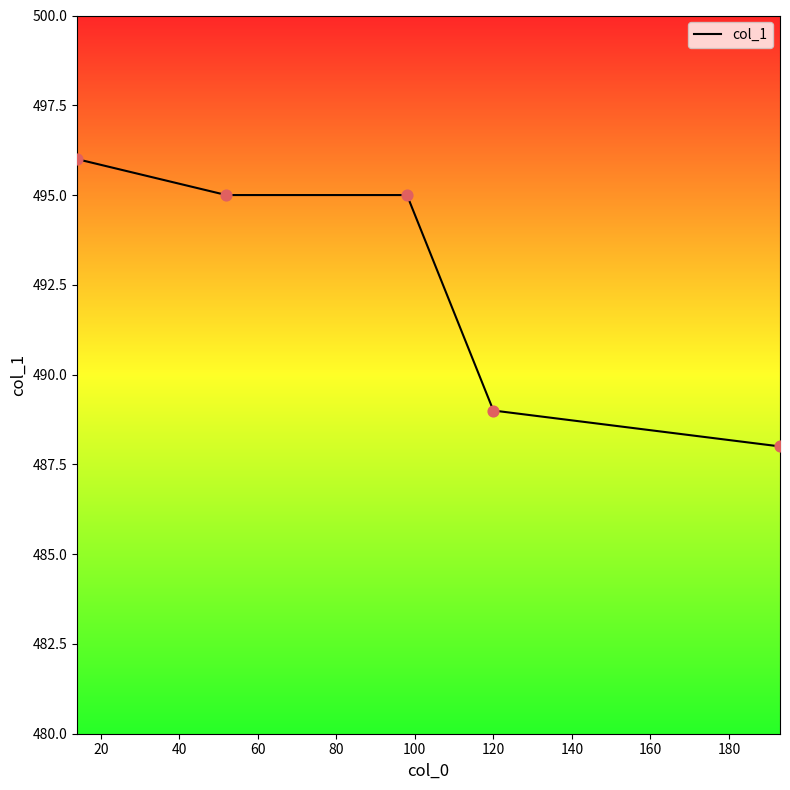

What is the average value?

493